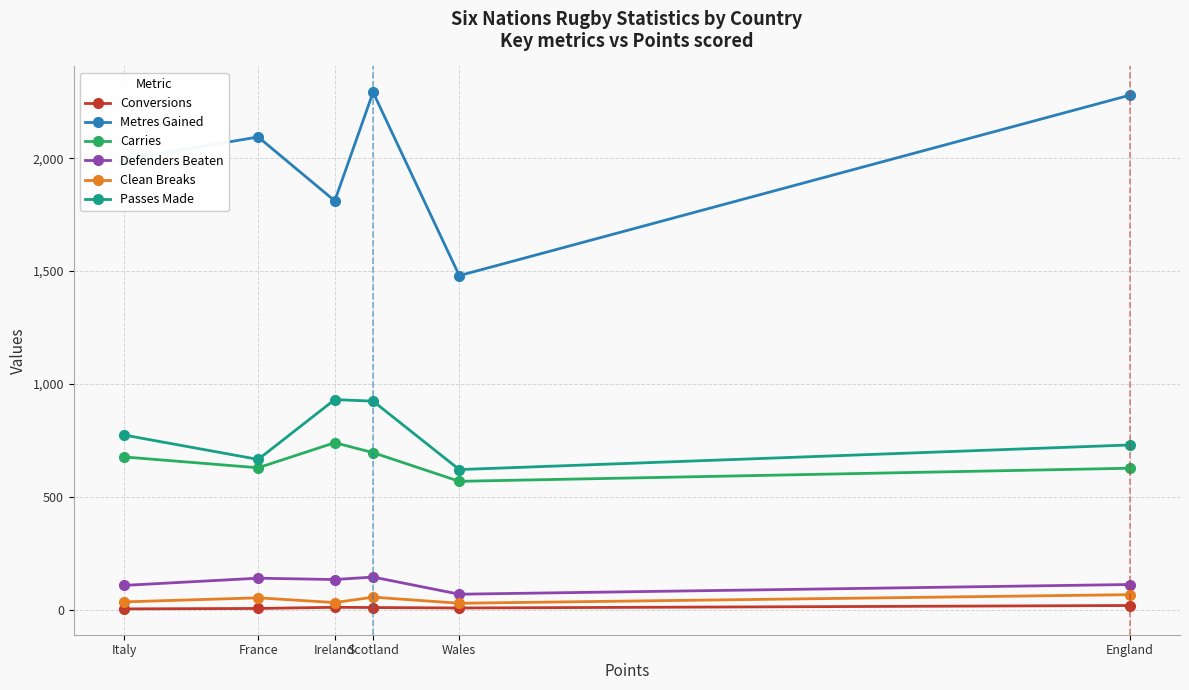

What is the sum of all Conversions values?

58